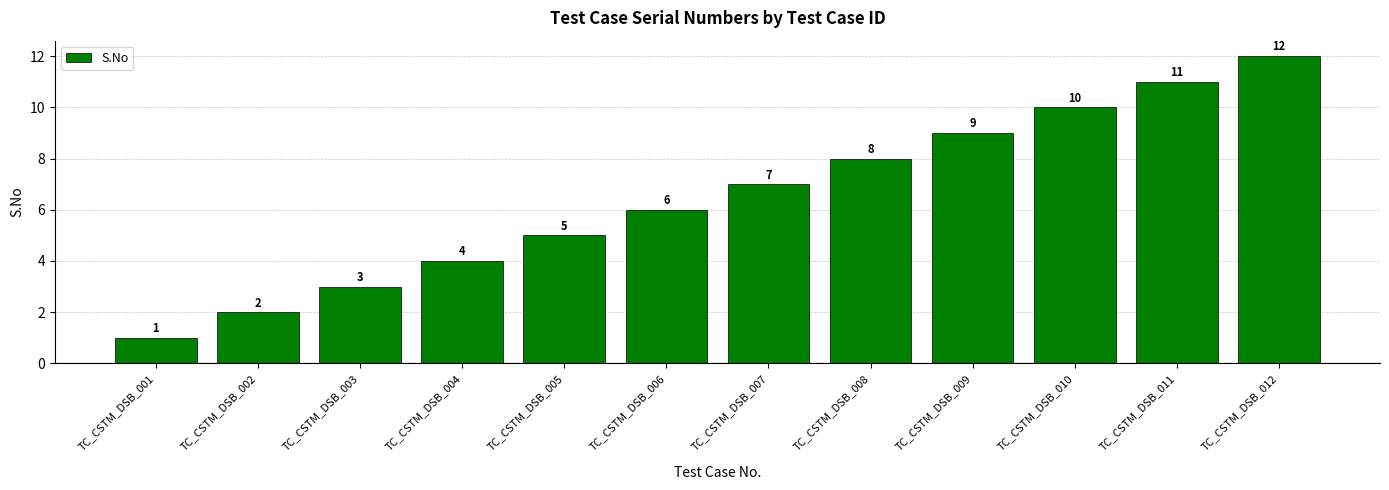

The chart shows a value of 4 at TC_CSTM_DSB_008. True or false?

False